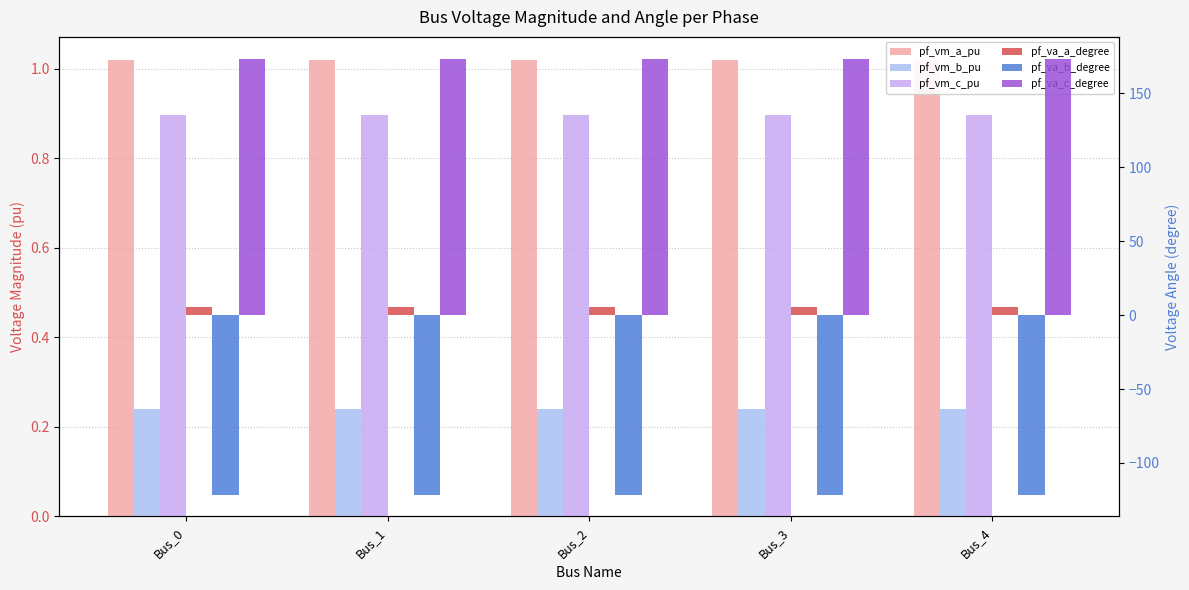

Where is pf_va_a_degree nearest to the value 5?

Bus_1